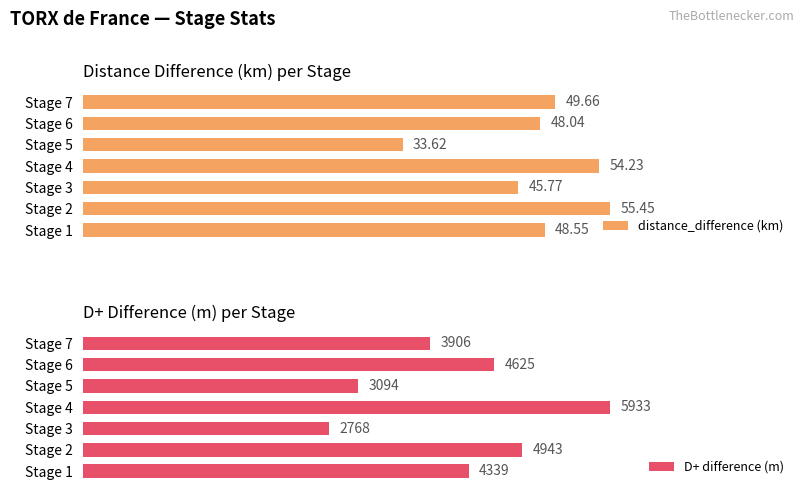

What is the difference between the maximum and minimum values in the D+ difference (m) series?

3165.0